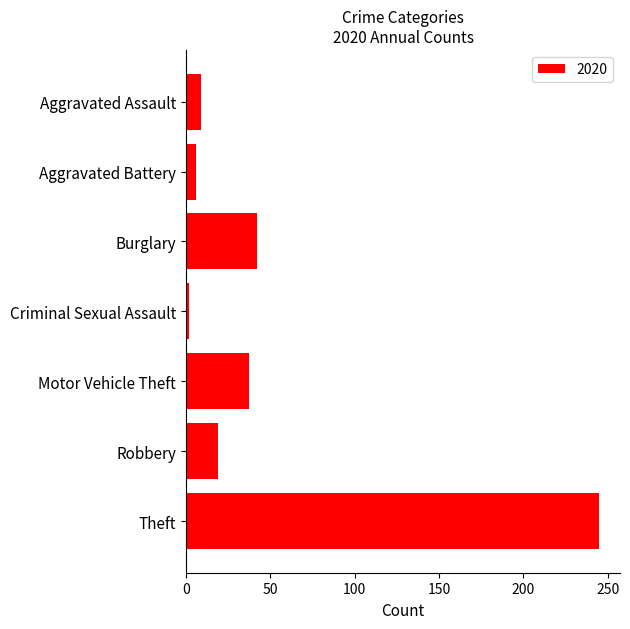

Which has a higher value, Burglary or Criminal Sexual Assault?

Burglary